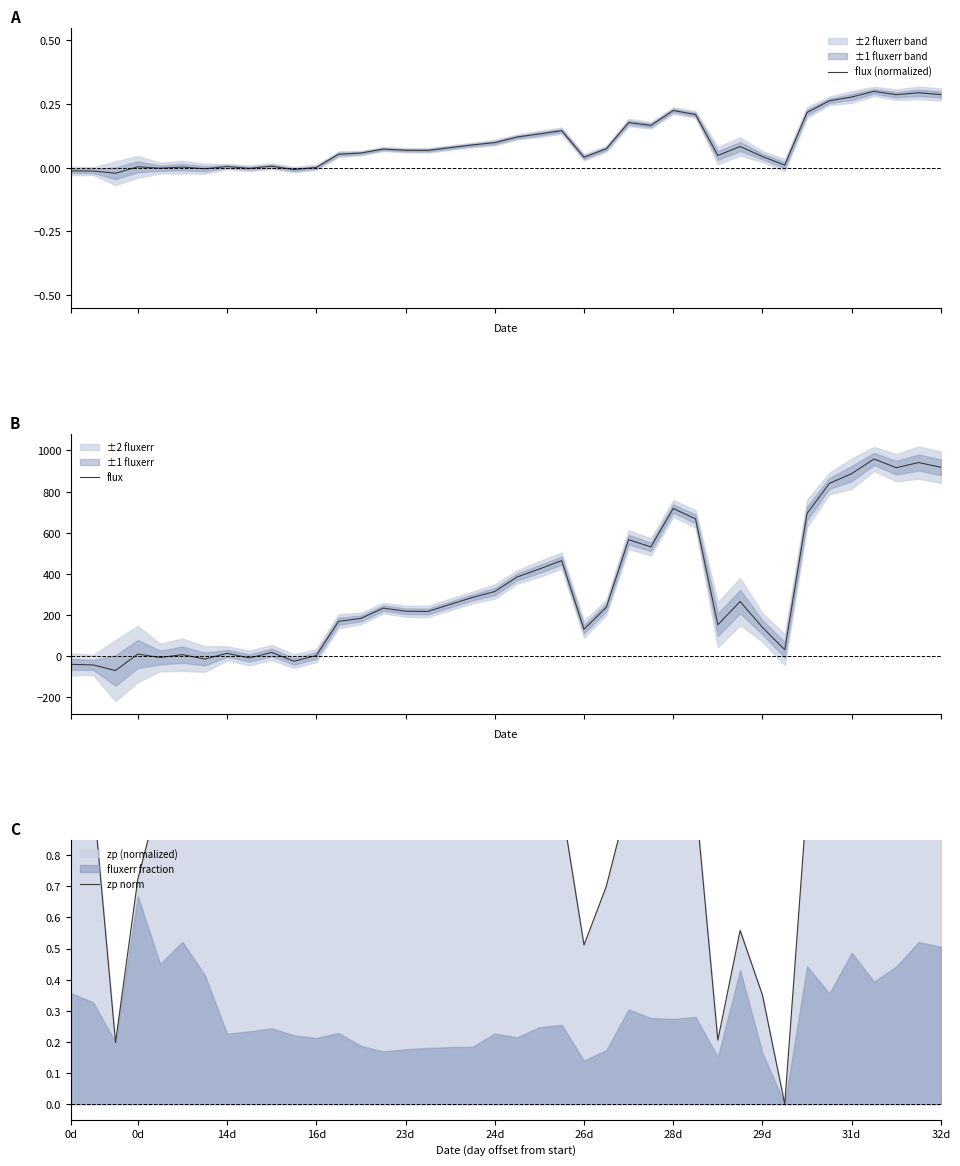

Which series has the largest total across all categories?

flux